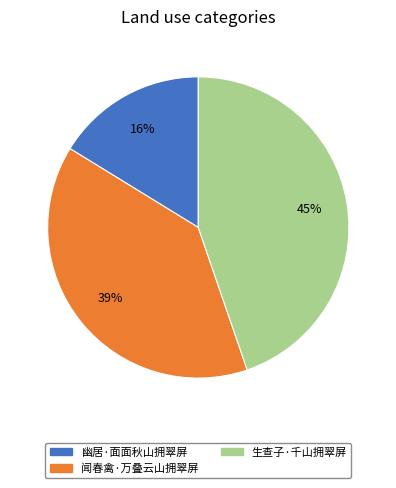

Is it true that 幽居·面面秋山拥翠屏 is 16% of the pie?

True